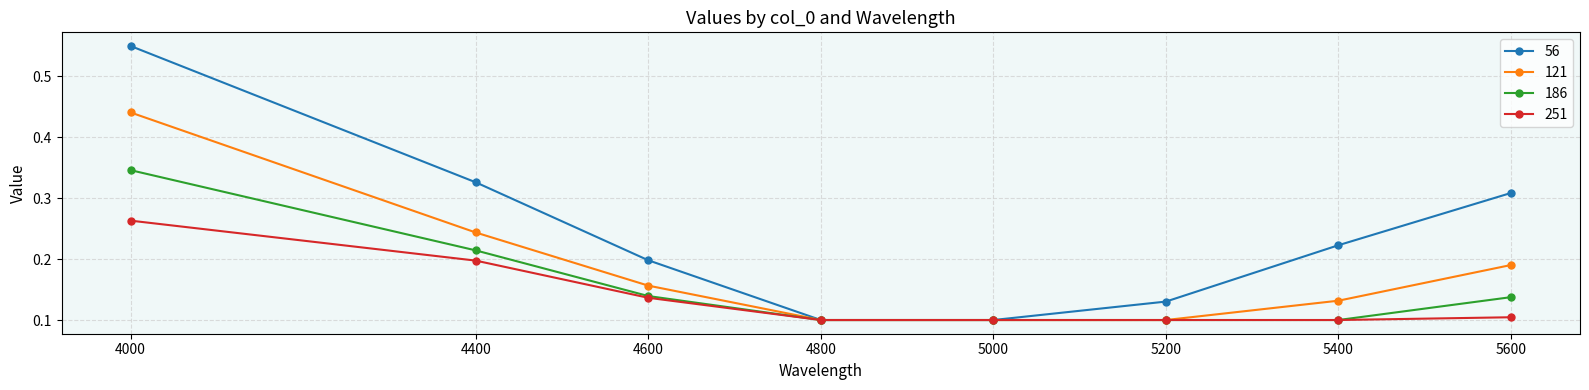

True or false: 251 has a value of 0.1 at 5600.

True